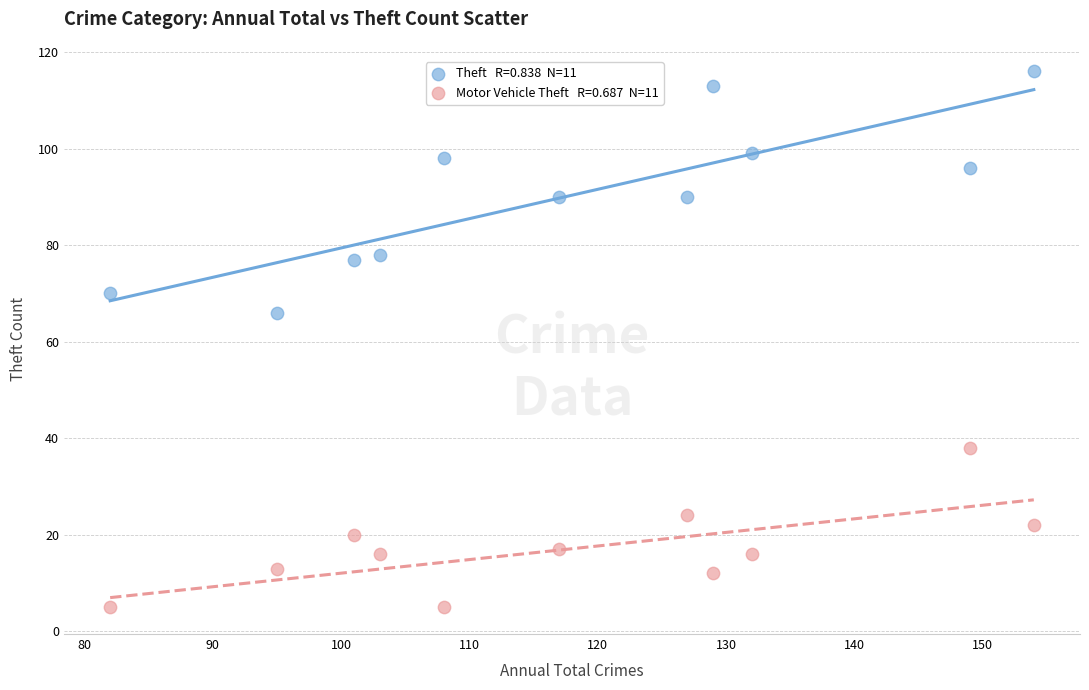

Across all series, what Y value is closest to 60?

66